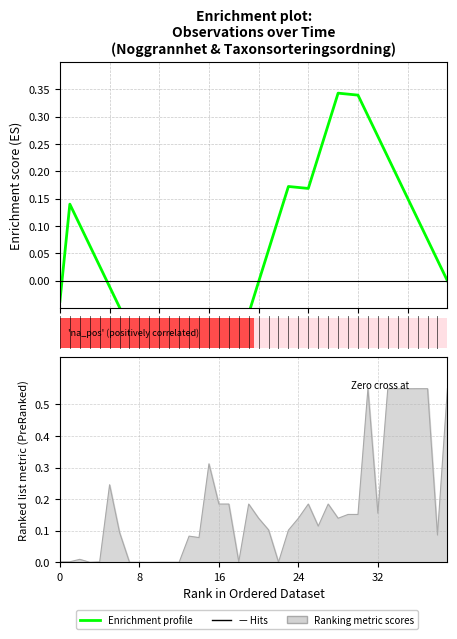

Between 21 and 11, which is larger?

21